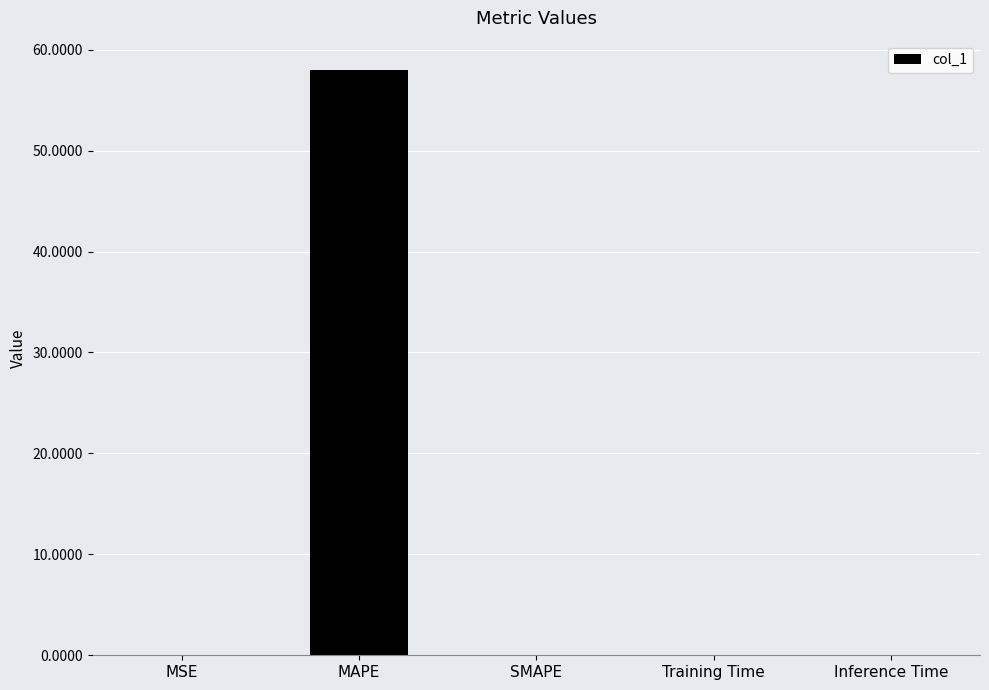

How many distinct data groups are displayed?

1